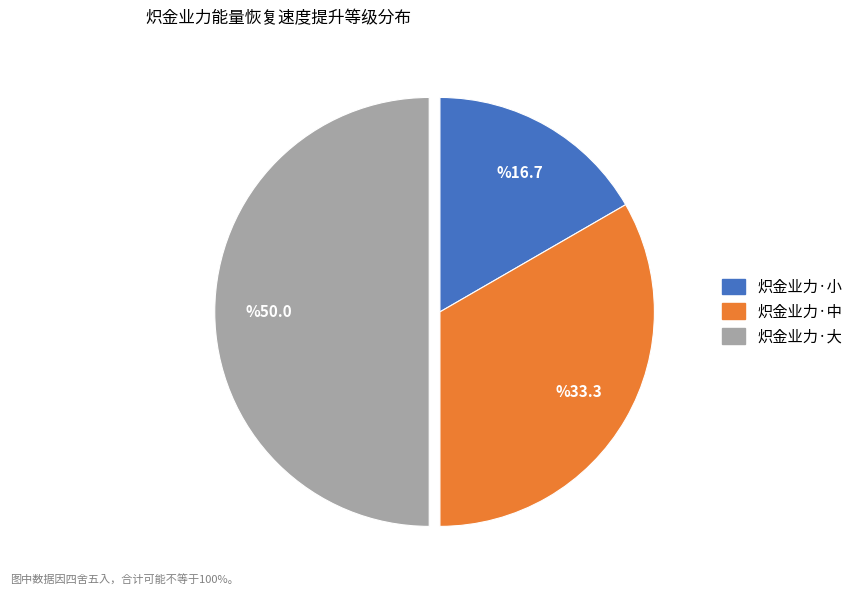

Which slice is the smallest?

炽金业力·小